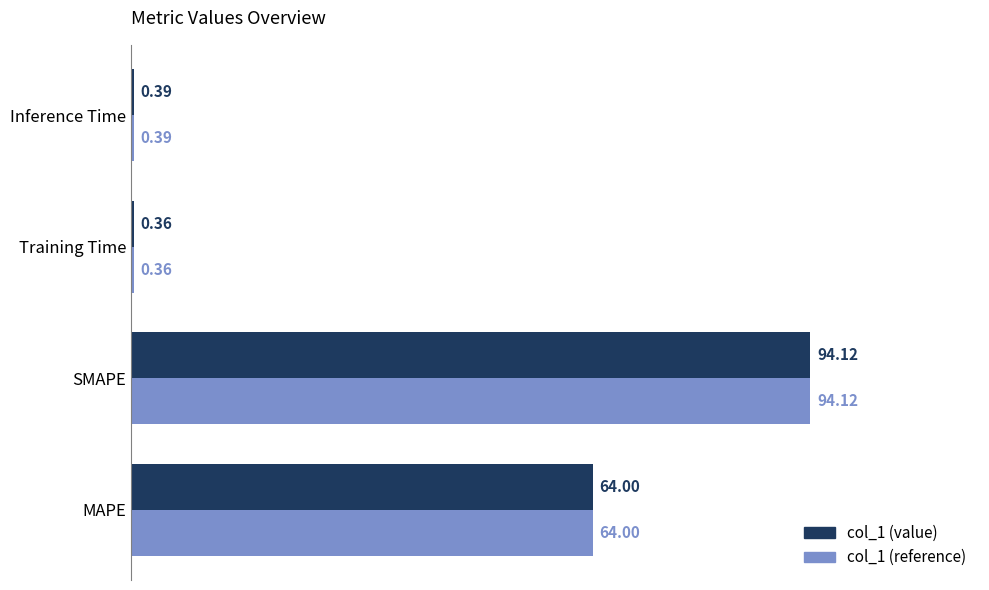

At which category is the sum across all series the highest?

SMAPE